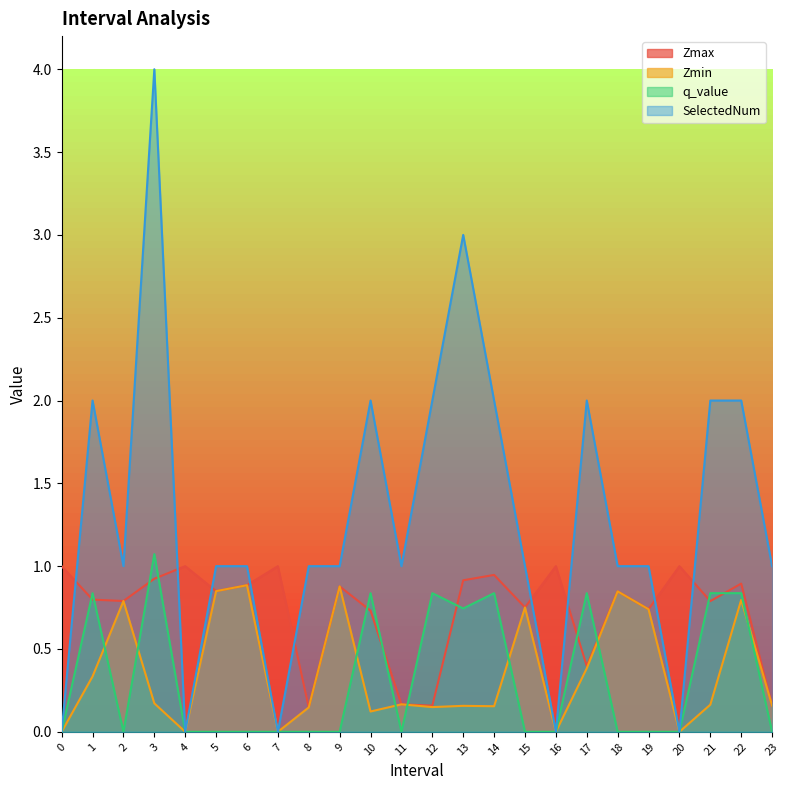

Reading left to right, what are all the values shown in this chart?

Zmax: 1.0	0.8	0.8	0.9	1.0	0.8	0.9	1.0	0.1	0.9	0.7	0.2	0.2	0.9	0.9	0.8	1.0	0.4	0.8	0.7	1.0	0.8	0.9	0.2
Zmin: 0.0	0.3	0.8	0.2	0.0	0.8	0.9	0.0	0.1	0.9	0.1	0.2	0.1	0.2	0.2	0.8	0.0	0.4	0.8	0.7	0.0	0.2	0.8	0.2
q_value: 0.0	0.8	0.0	1.1	0.0	0.0	0.0	0.0	0.0	0.0	0.8	0.0	0.8	0.7	0.8	0.0	0.0	0.8	0.0	0.0	0.0	0.8	0.8	0.0
SelectedNum: 0.0	2.0	1.0	4.0	0.0	1.0	1.0	0.0	1.0	1.0	2.0	1.0	2.0	3.0	2.0	1.0	0.0	2.0	1.0	1.0	0.0	2.0	2.0	1.0